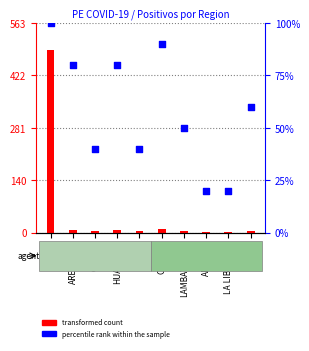

Is the value of percentile rank within the sample at CALLAO greater than the value of transformed count at CUSCO?

Yes